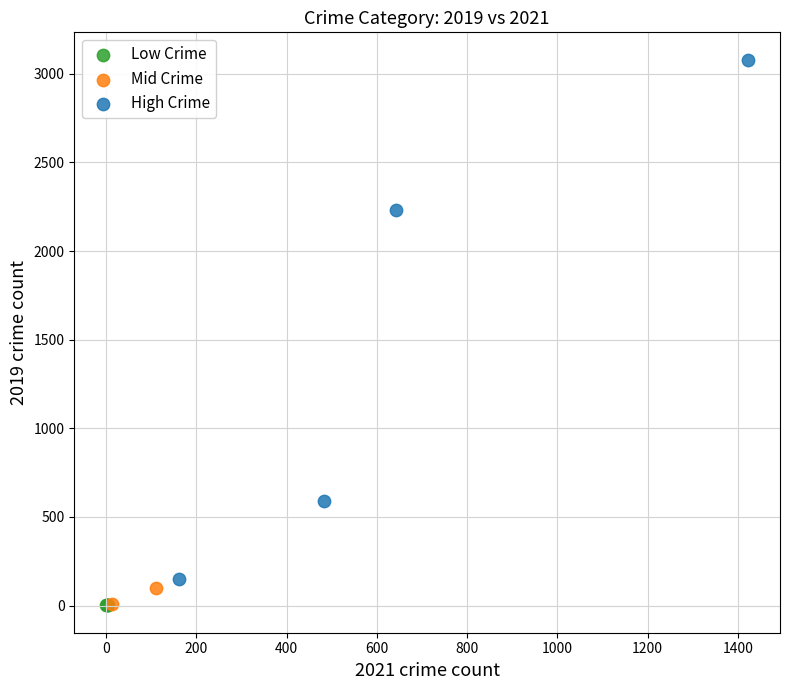

Which series has the largest Y range (max minus min)?

High Crime